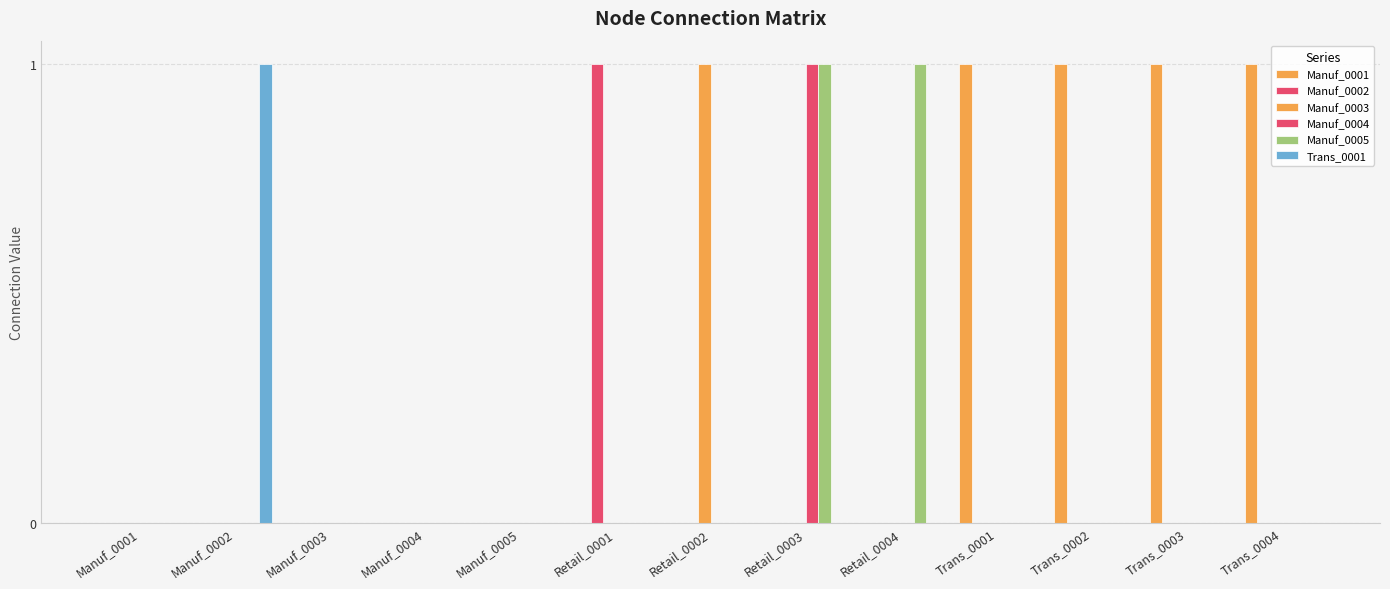

Reading right to left, transcribe all the data shown in this chart.

Manuf_0001: Trans_0004=1	Trans_0003=1	Trans_0002=1	Trans_0001=1	Retail_0004=0	Retail_0003=0	Retail_0002=0	Retail_0001=0	Manuf_0005=0	Manuf_0004=0	Manuf_0003=0	Manuf_0002=0	Manuf_0001=0
Manuf_0002: Trans_0004=0	Trans_0003=0	Trans_0002=0	Trans_0001=0	Retail_0004=0	Retail_0003=0	Retail_0002=0	Retail_0001=1	Manuf_0005=0	Manuf_0004=0	Manuf_0003=0	Manuf_0002=0	Manuf_0001=0
Manuf_0003: Trans_0004=0	Trans_0003=0	Trans_0002=0	Trans_0001=0	Retail_0004=0	Retail_0003=0	Retail_0002=1	Retail_0001=0	Manuf_0005=0	Manuf_0004=0	Manuf_0003=0	Manuf_0002=0	Manuf_0001=0
Manuf_0004: Trans_0004=0	Trans_0003=0	Trans_0002=0	Trans_0001=0	Retail_0004=0	Retail_0003=1	Retail_0002=0	Retail_0001=0	Manuf_0005=0	Manuf_0004=0	Manuf_0003=0	Manuf_0002=0	Manuf_0001=0
Manuf_0005: Trans_0004=0	Trans_0003=0	Trans_0002=0	Trans_0001=0	Retail_0004=1	Retail_0003=1	Retail_0002=0	Retail_0001=0	Manuf_0005=0	Manuf_0004=0	Manuf_0003=0	Manuf_0002=0	Manuf_0001=0
Trans_0001: Trans_0004=0	Trans_0003=0	Trans_0002=0	Trans_0001=0	Retail_0004=0	Retail_0003=0	Retail_0002=0	Retail_0001=0	Manuf_0005=0	Manuf_0004=0	Manuf_0003=0	Manuf_0002=1	Manuf_0001=0